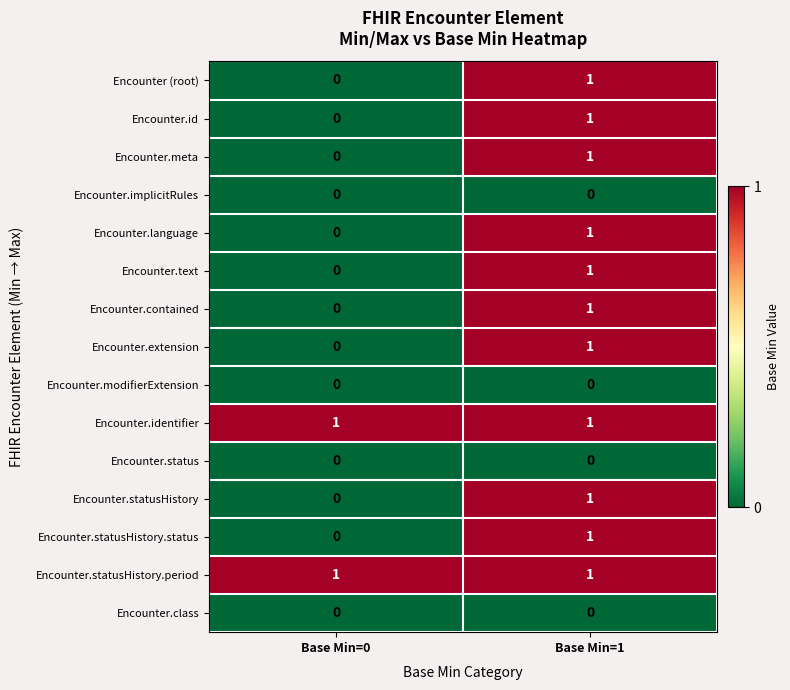

At which category is the sum across all series the highest?

Base Min=1